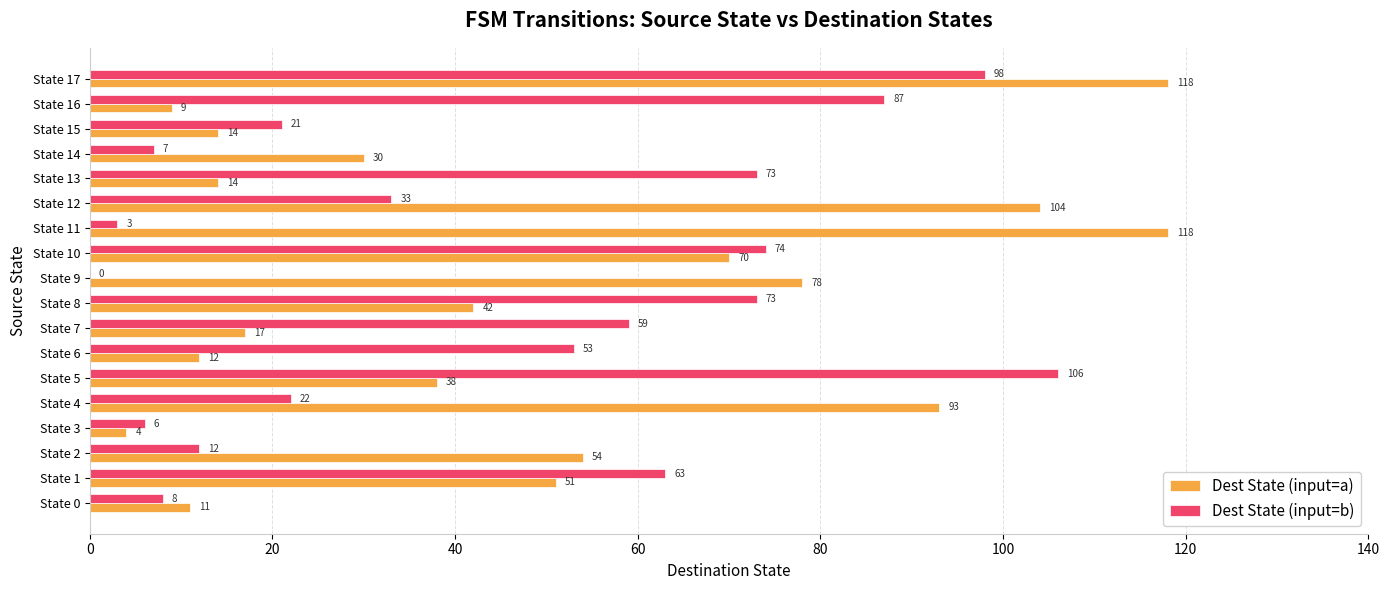

Is it true that Dest State (input=a) equals 51 at State 1?

True